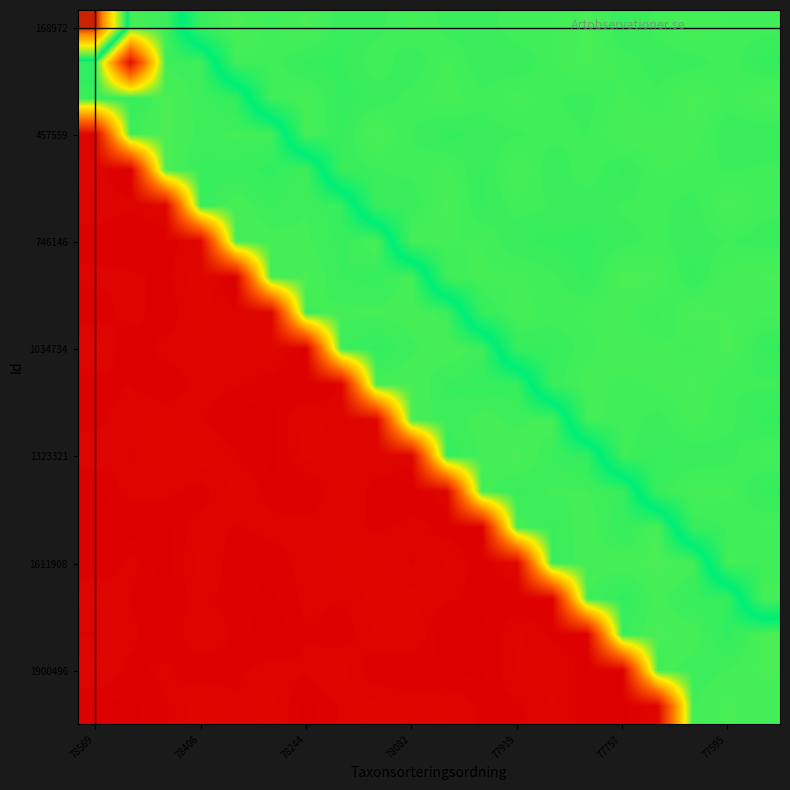

Reading left to right, what are all the values shown in this chart?

row_0: 6458.0	3301.9	3315.9	3844.3	3923.5	3876.8	3918.8	3841.9	3850.9	3893.6	3850.4	3842.8	3884.5	3879.5	3920.9	3830.3	3870.9	3909.1	3881.8	3873.4
row_1: 3365.6	185.0	3313.7	3320.3	3877.6	3875.0	3830.0	3830.4	3882.9	3837.4	3892.9	3840.6	3836.6	3880.7	3918.4	3879.3	3845.1	3848.1	3878.5	3825.6
row_2: 3353.2	3356.1	3275.7	3318.8	3364.6	3872.3	3902.3	3827.5	3842.1	3872.9	3902.0	3869.3	3899.7	3865.1	3851.2	3893.7	3868.8	3921.2	3875.8	3916.0
row_3: 76.9	3313.0	3273.0	3315.6	3302.6	3305.7	3905.0	3831.6	3923.4	3862.3	3824.8	3847.3	3857.9	3873.4	3860.8	3913.8	3899.1	3905.0	3837.5	3839.1
row_4: 83.3	5.9	3272.1	3340.1	3344.2	3368.0	3309.6	3847.7	3860.0	3869.6	3896.2	3834.2	3912.1	3838.3	3883.5	3830.9	3888.8	3880.5	3857.7	3866.9
row_5: 79.6	62.9	84.5	3354.2	3285.2	3331.2	3309.6	3353.3	3850.4	3841.5	3919.8	3831.4	3875.7	3861.0	3843.1	3866.3	3868.2	3849.2	3918.9	3872.0
row_6: 37.6	21.5	38.0	87.6	3286.8	3294.9	3301.8	3342.5	3279.3	3915.0	3887.3	3887.8	3837.8	3829.7	3831.8	3851.8	3869.4	3843.3	3863.5	3846.4
row_7: 66.6	63.3	48.5	100.0	8.7	3293.9	3277.0	3331.8	3345.8	3292.5	3878.4	3892.2	3892.7	3867.9	3826.8	3924.4	3914.6	3831.0	3900.5	3914.3
row_8: 30.4	76.7	29.3	102.0	62.2	71.8	3314.0	3299.8	3299.8	3290.6	3315.8	3827.7	3900.8	3875.7	3890.9	3894.5	3857.7	3918.6	3911.5	3893.1
row_9: 104.1	22.9	71.5	70.5	73.8	96.6	21.3	3331.0	3361.8	3315.2	3281.3	3321.8	3827.6	3835.1	3876.7	3914.5	3895.3	3879.2	3921.1	3830.9
row_10: 38.6	56.2	28.6	74.7	61.4	39.1	6.3	60.6	3292.8	3279.3	3336.4	3349.3	3344.3	3844.3	3902.8	3876.0	3891.2	3918.1	3862.4	3868.3
row_11: 45.3	78.4	84.6	61.9	10.6	19.6	102.3	67.1	92.6	3276.5	3327.6	3292.1	3319.0	3285.2	3891.5	3879.8	3848.7	3895.8	3870.7	3830.3
row_12: 81.4	53.4	103.6	105.1	56.9	19.2	92.4	56.5	77.2	79.9	3352.9	3304.3	3274.8	3332.7	3370.0	3867.6	3836.6	3844.9	3850.6	3891.5
row_13: 15.9	74.7	63.6	39.3	99.8	39.8	22.2	89.3	42.2	17.1	76.0	3294.0	3340.1	3304.5	3306.2	3336.9	3846.4	3896.2	3894.0	3827.5
row_14: 16.9	12.9	24.2	75.0	53.5	69.0	69.9	72.3	48.2	69.6	42.1	20.1	3293.7	3336.6	3287.3	3358.5	3277.9	3843.2	3864.6	3887.5
row_15: 26.8	67.2	13.1	97.2	31.1	35.2	71.4	88.8	92.7	53.3	86.3	39.5	98.1	3335.2	3292.1	3287.6	3275.5	3291.4	3895.7	3862.0
row_16: 87.5	54.4	40.8	65.0	40.0	24.4	65.6	58.0	91.5	94.0	63.0	42.5	29.5	49.0	3309.5	3366.5	3296.8	3346.0	3357.7	3904.5
row_17: 53.9	65.2	25.1	88.3	49.3	8.6	54.6	33.6	88.3	93.2	6.4	18.0	89.2	47.2	40.7	3336.9	3278.7	3289.2	3367.1	3272.8
row_18: 89.9	46.5	65.1	28.9	49.3	70.0	61.9	97.8	23.0	23.5	27.2	24.6	81.7	98.9	33.5	33.6	3295.0	3322.9	3306.0	3277.5
row_19: 24.8	23.1	52.3	101.5	59.9	95.9	19.0	60.4	97.6	78.2	84.4	48.6	49.1	82.7	41.4	22.3	86.0	3308.9	3275.6	3302.1